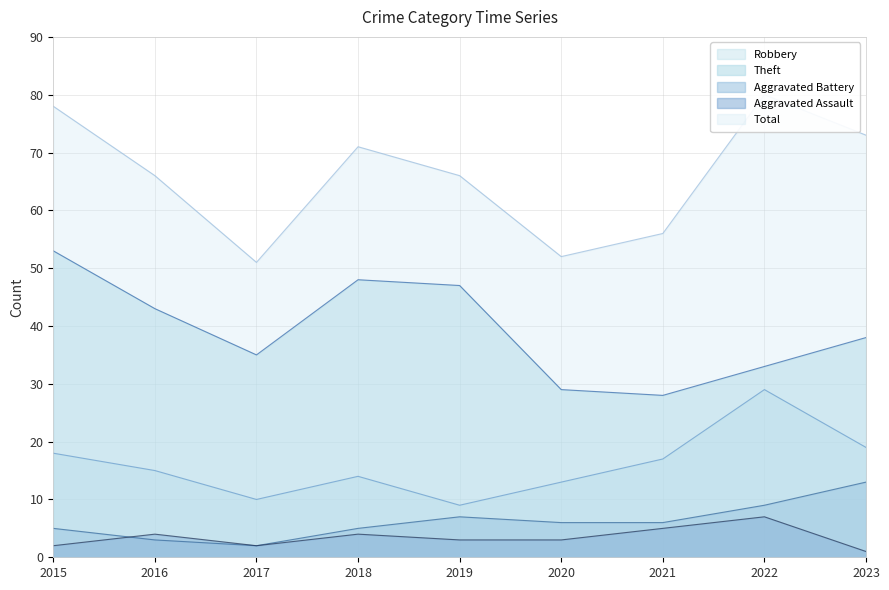

Which category has the lowest value across all series?

2023